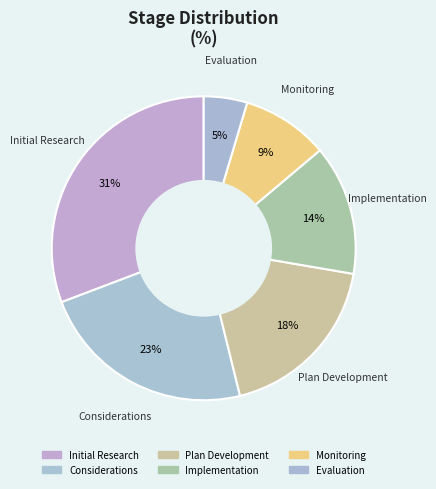

Combined, what portion of the pie is Monitoring and Considerations?

32.3%